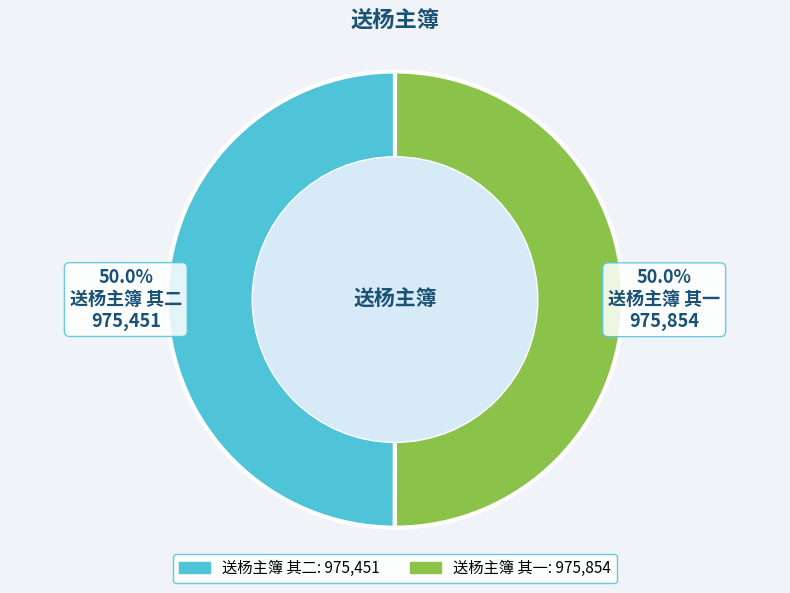

Is the sum of 送杨主簿 其二 and 送杨主簿 其一 greater than half?

Yes